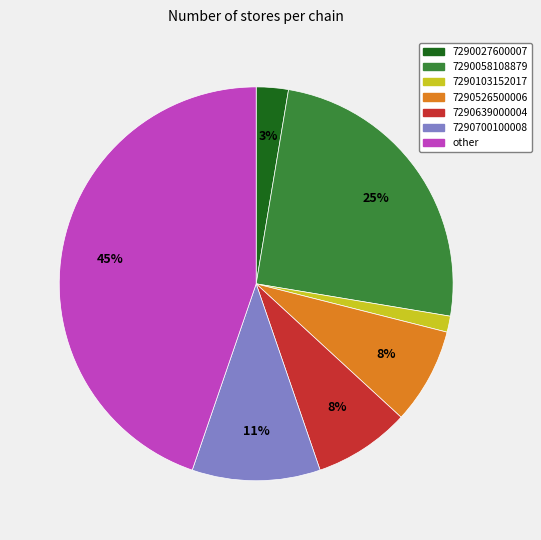

Do 7290526500006 and 7290058108879 together represent more than half of the pie?

No